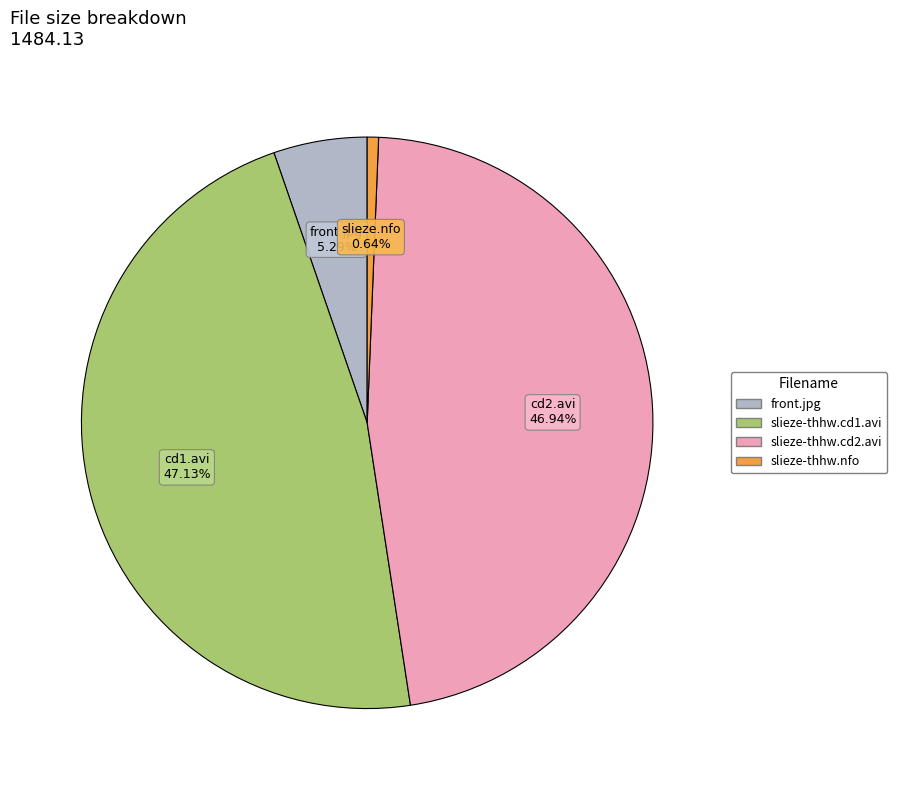

What is the ratio of the value at slieze-thhw.cd2.avi to the value at slieze-thhw.nfo?

73.6